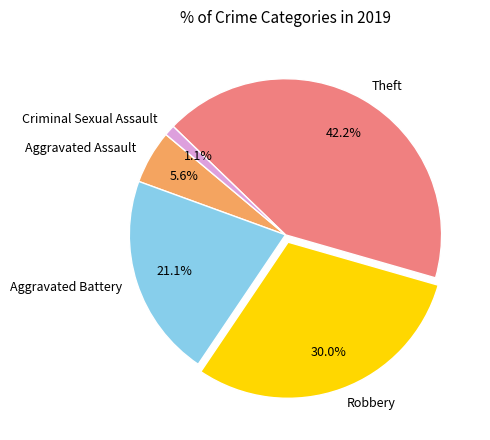

Which category has the biggest portion of the pie?

Theft